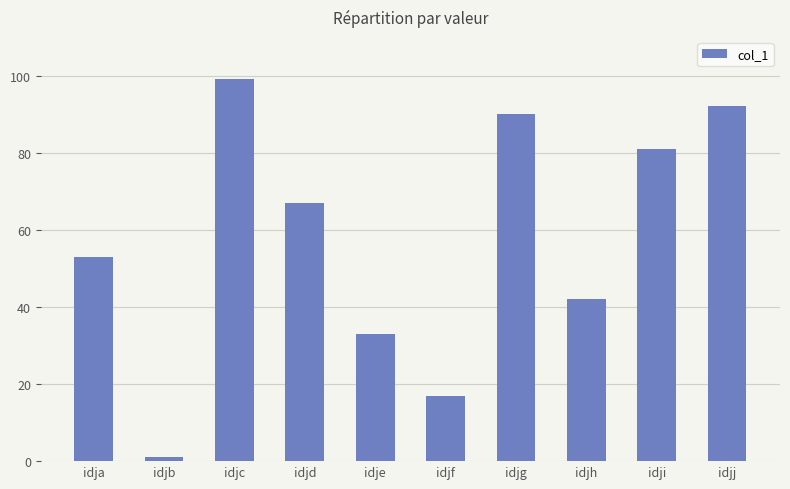

Between idjf and idje, which is larger?

idje